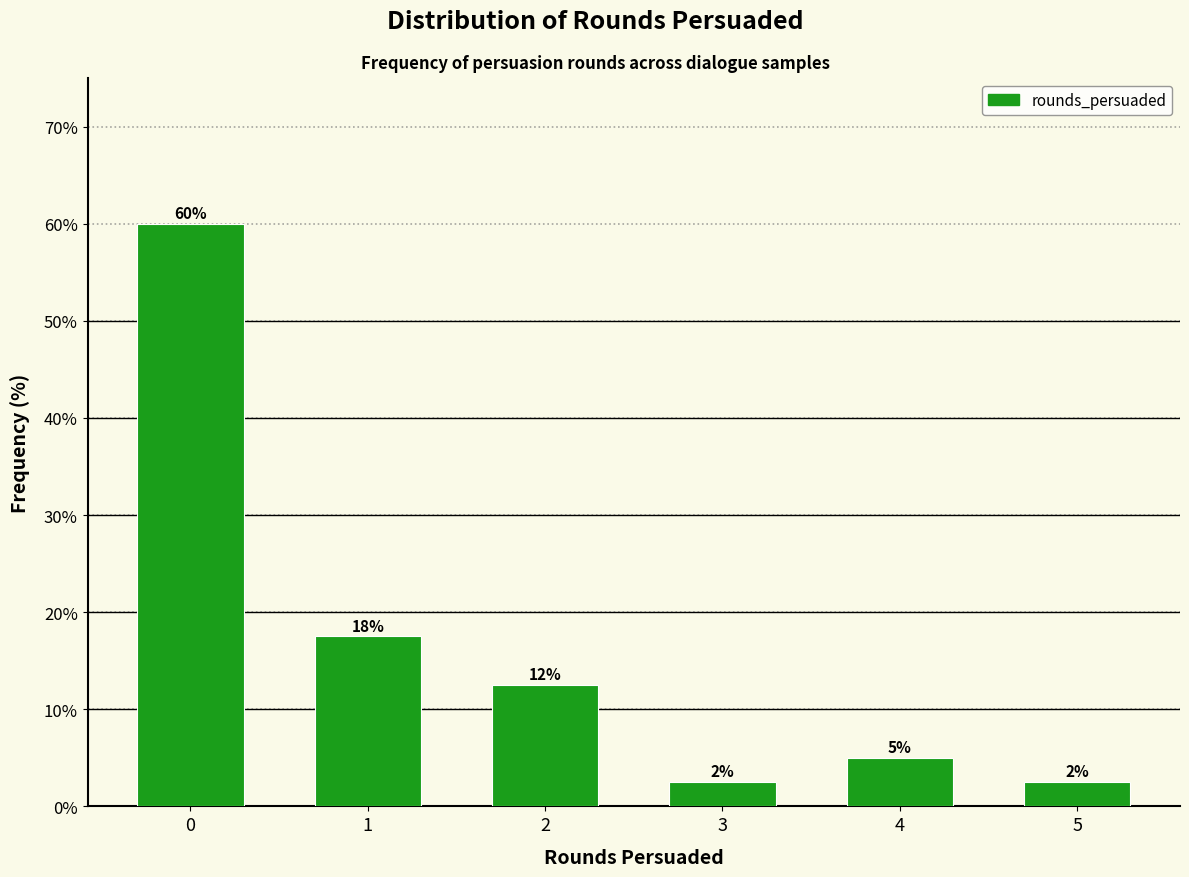

Are the bars horizontal?

No